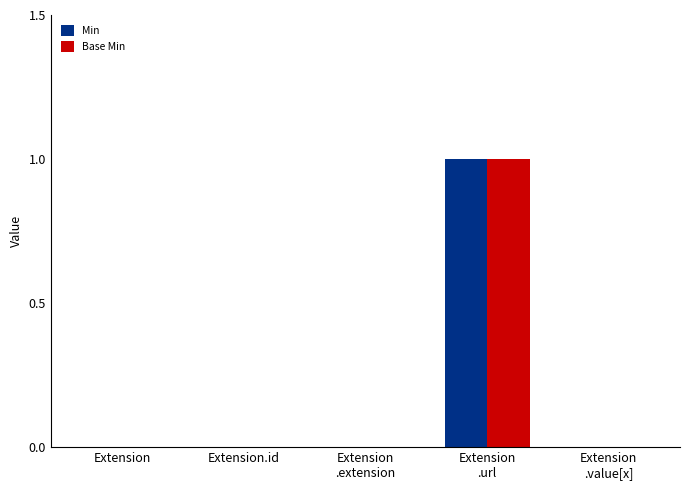

What is the greatest value displayed?

1